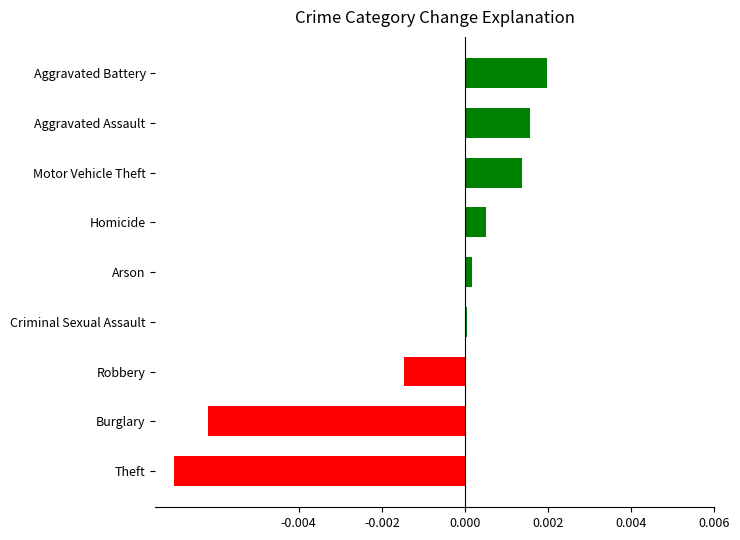

True or false: the data shows -0.0 at Robbery.

True